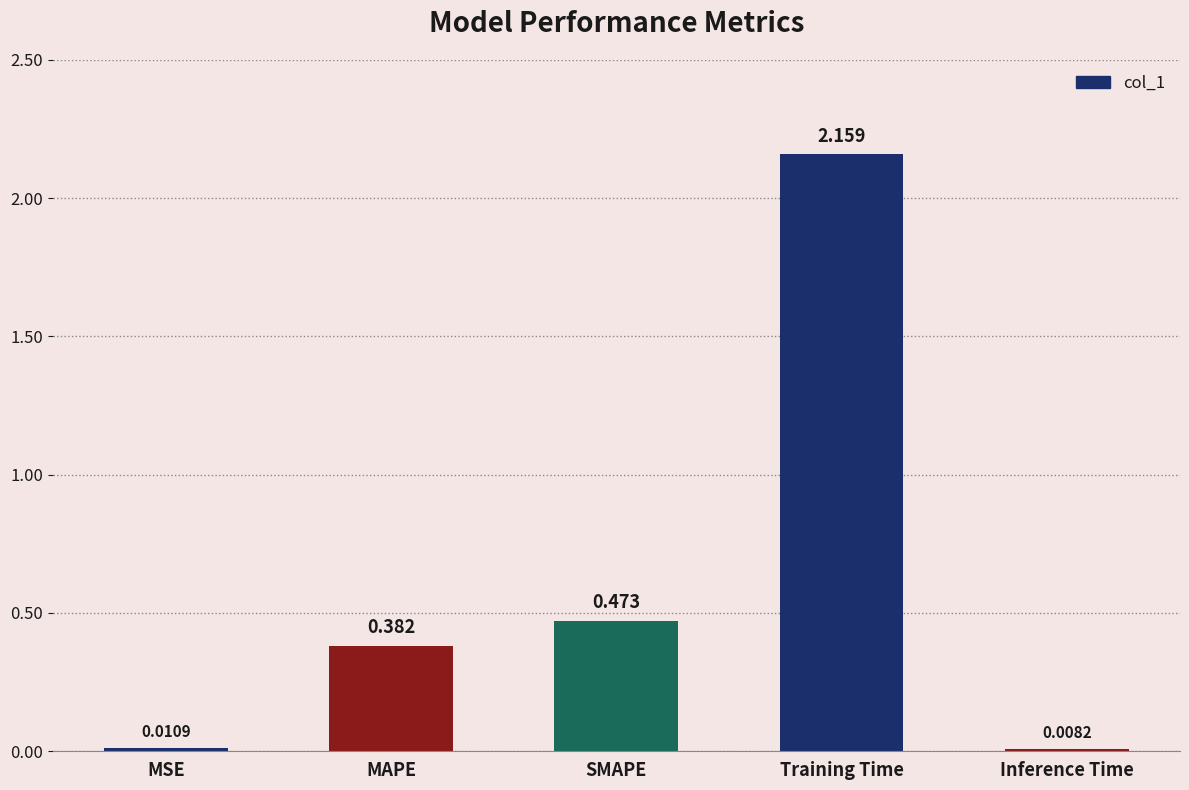

Rank the categories by value from highest to lowest.

Training Time, SMAPE, MAPE, MSE, Inference Time